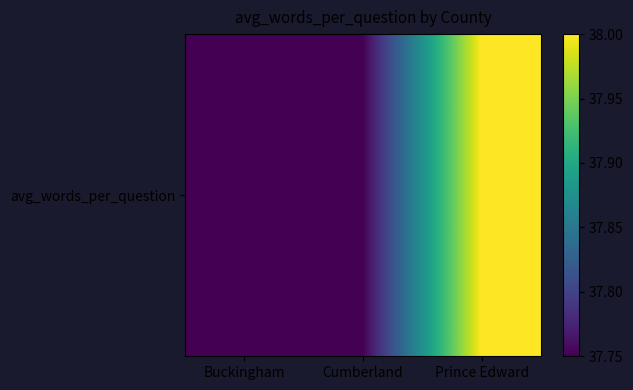

Reading left to right, extract all data points from this chart.

37.8	37.8	38.0